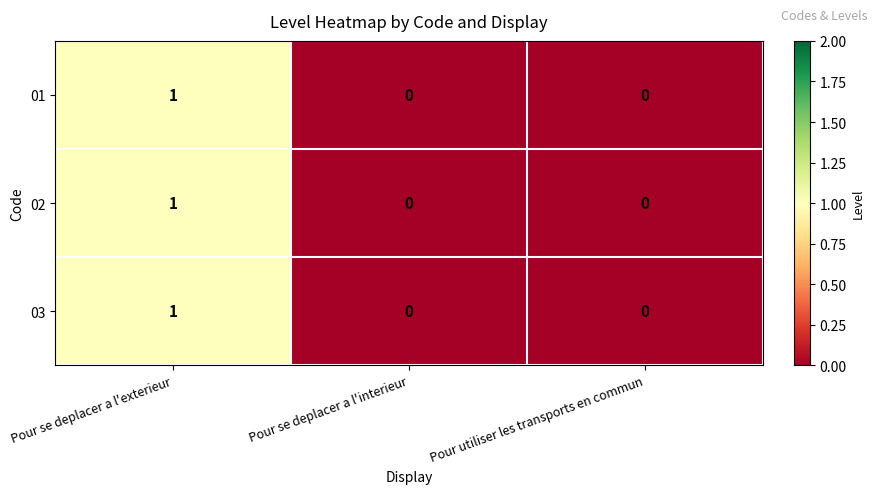

Reading right to left, transcribe all the data shown in this chart.

01: 0	0	1
02: 0	0	1
03: 0	0	1